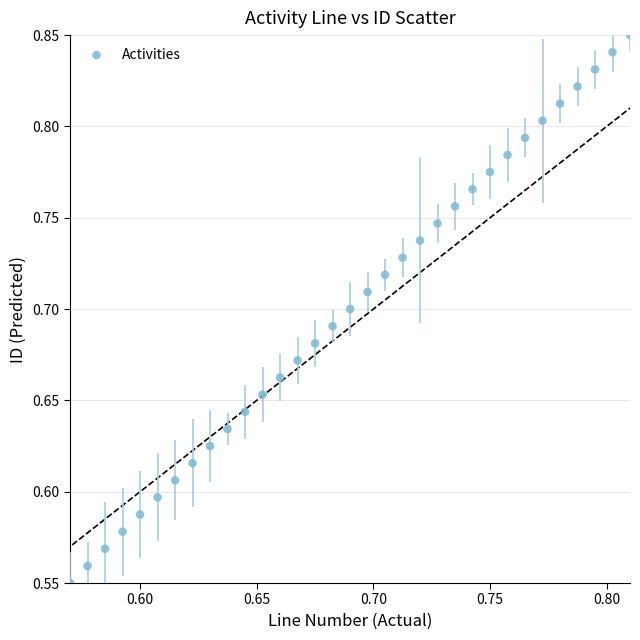

What is the range of Y values (max minus min)?

0.3